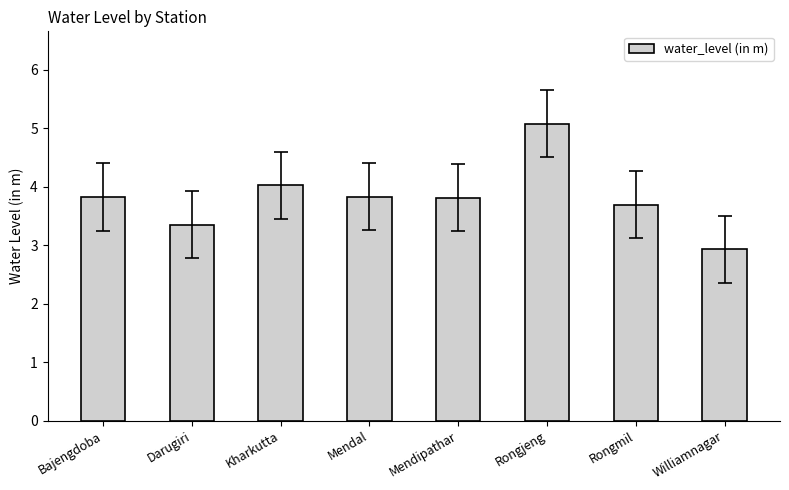

How many bars are there in total?

8